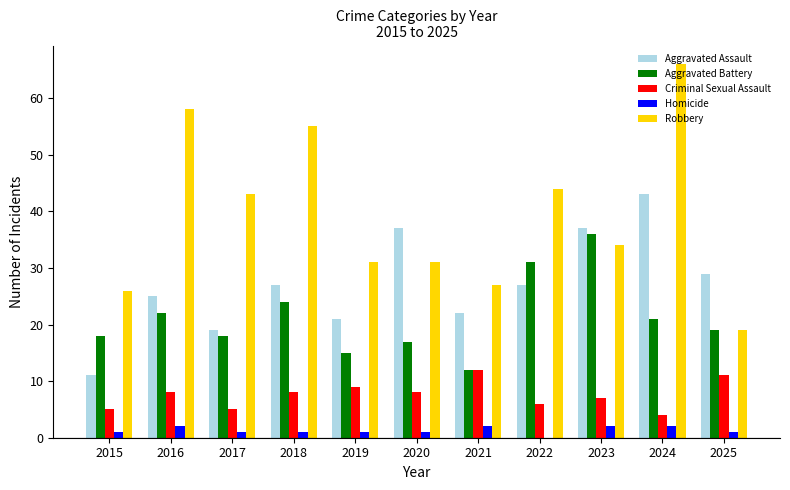

What is the sum of all Aggravated Battery values?

233